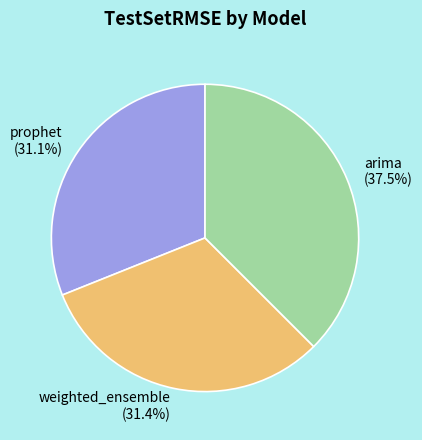

What is the ratio of the value at arima to the value at weighted_ensemble?

1.2